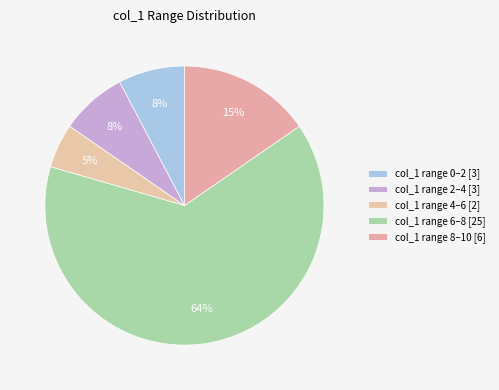

How many segments does this pie chart have?

5